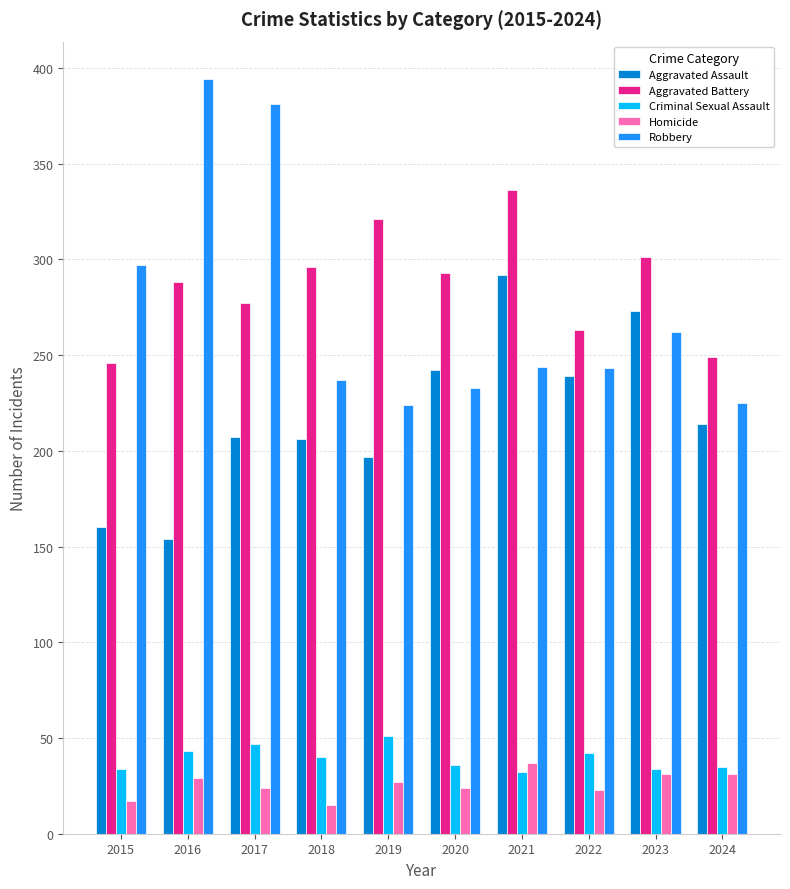

Count the number of data series in this chart.

5